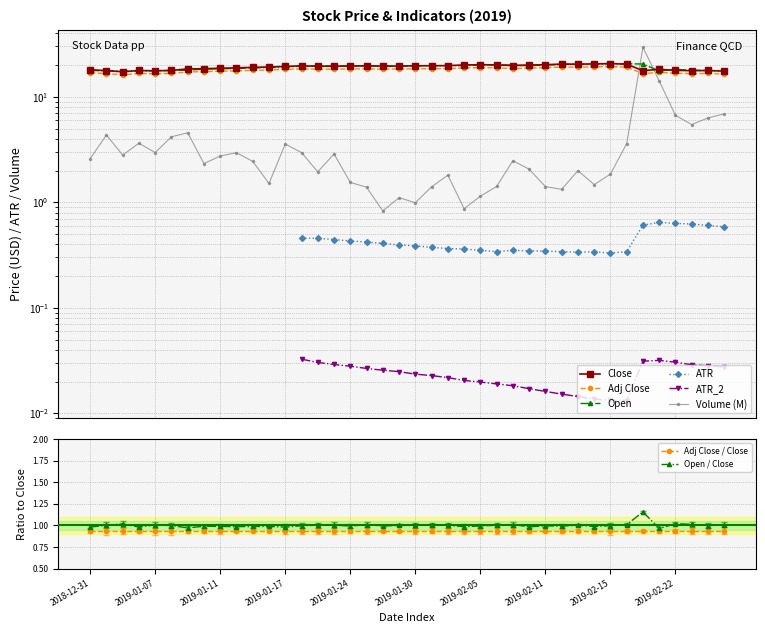

At which category does the chart reach its peak across all series?

2019-02-20